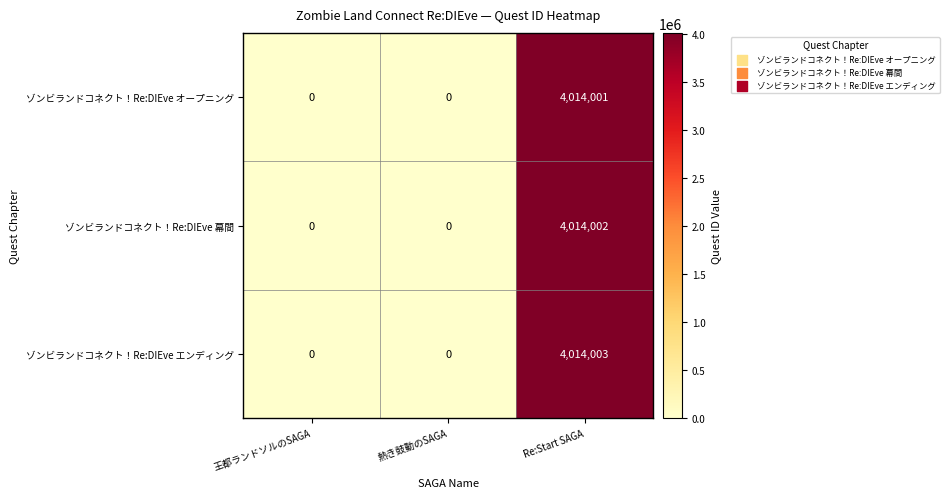

Which series has the largest total across all categories?

ゾンビランドコネクト！Re:DIEve エンディング